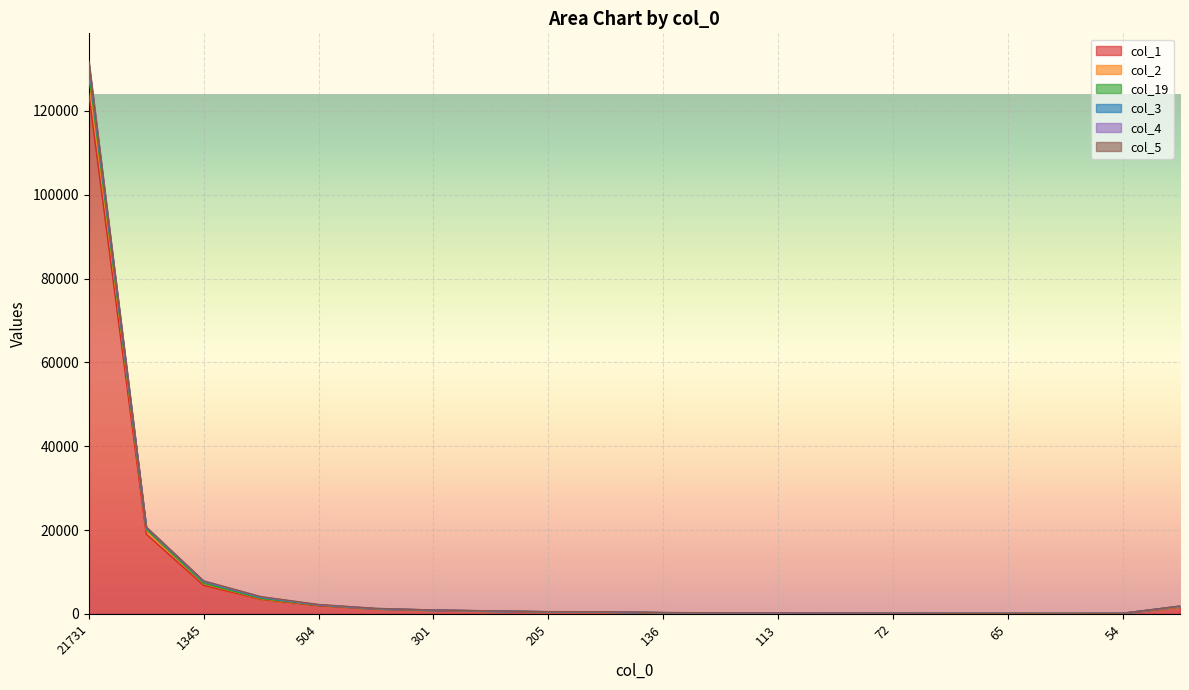

What is the label of the 4th point from the right?

65